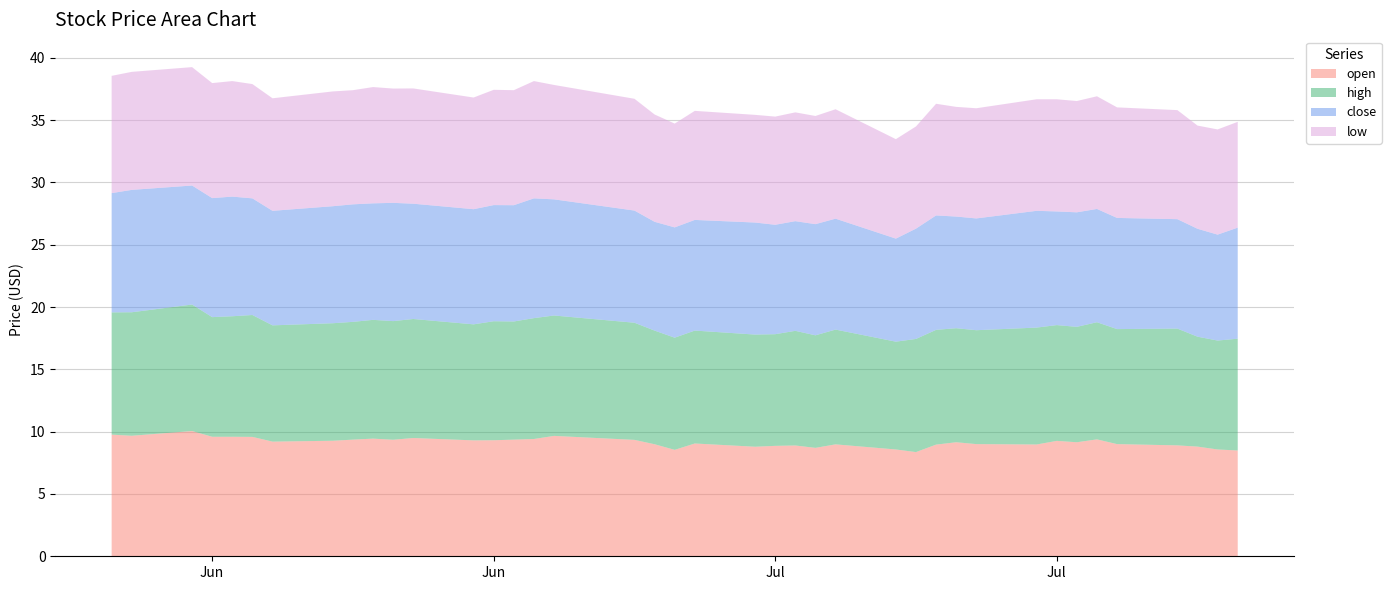

Reading left to right, extract all data points from this chart.

open: 9.8	9.7	10.1	9.6	9.6	9.6	9.2	9.3	9.4	9.4	9.3	9.5	9.3	9.3	9.4	9.4	9.7	9.3	9.0	8.5	9.1	8.8	8.9	8.9	8.7	9.0	8.6	8.4	9.0	9.2	9.0	9.0	9.3	9.2	9.4	9.0	8.9	8.8	8.6	8.5
high: 9.8	9.9	10.2	9.6	9.7	9.8	9.3	9.4	9.4	9.5	9.5	9.6	9.3	9.6	9.5	9.7	9.7	9.4	9.1	9.0	9.1	9.0	9.0	9.2	9.0	9.2	8.7	9.1	9.2	9.2	9.1	9.4	9.3	9.3	9.4	9.2	9.4	8.8	8.7	9.0
close: 9.6	9.8	9.6	9.6	9.6	9.4	9.2	9.4	9.4	9.3	9.5	9.2	9.2	9.3	9.3	9.6	9.3	9.0	8.7	8.8	8.9	9.0	8.8	8.8	8.9	8.9	8.3	8.8	9.2	9.0	9.0	9.4	9.1	9.2	9.1	8.9	8.8	8.7	8.5	8.9
low: 9.4	9.5	9.5	9.2	9.3	9.2	9.0	9.2	9.2	9.3	9.2	9.2	9.0	9.2	9.2	9.4	9.2	9.0	8.6	8.3	8.8	8.6	8.7	8.7	8.7	8.8	8.0	8.2	9.0	8.8	8.8	8.9	9.0	8.9	9.0	8.9	8.8	8.3	8.4	8.5